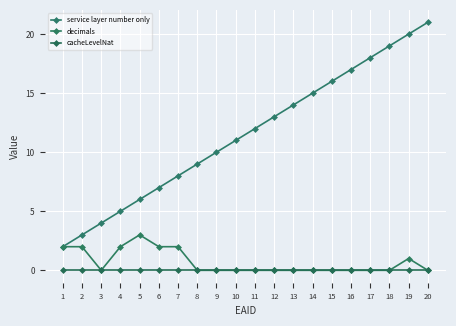

What is the maximum value shown in the chart?

21